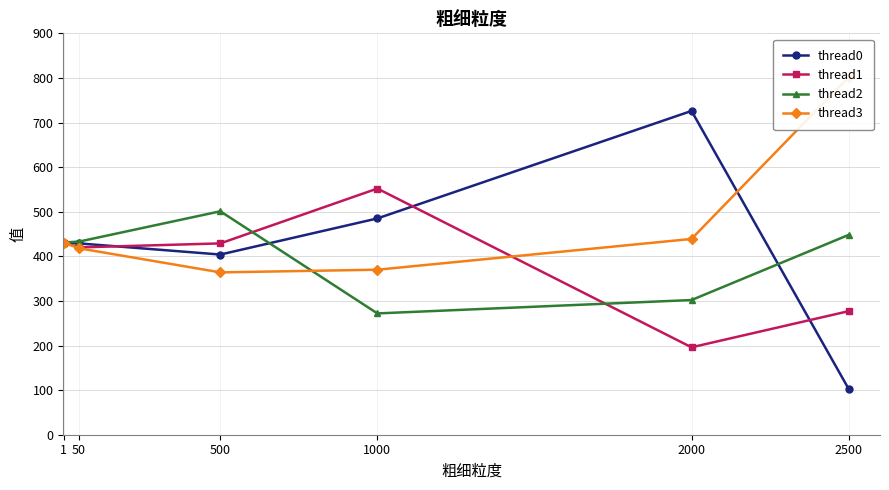

Reading left to right, what are all the values shown in this chart?

thread0: 1=431	50=429	500=404	1000=485	2000=726	2500=103
thread1: 1=431	50=420	500=429	1000=552	2000=196	2500=277
thread2: 1=431	50=433	500=501	1000=272	2000=302	2500=448
thread3: 1=431	50=418	500=364	1000=370	2000=439	2500=802